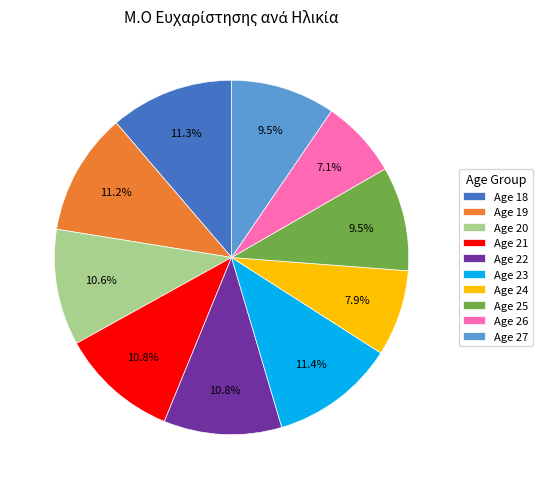

Does any single category account for the majority?

No